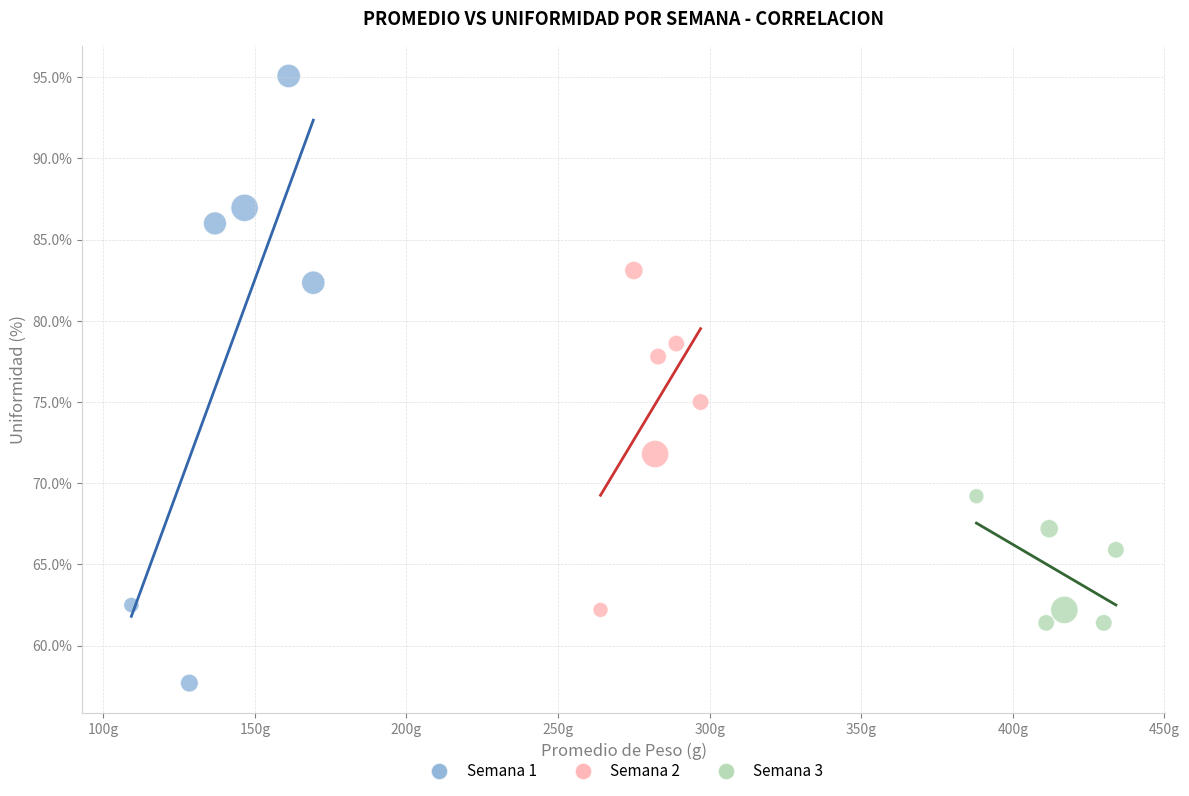

Which series contains the lowest Y value?

Semana 1